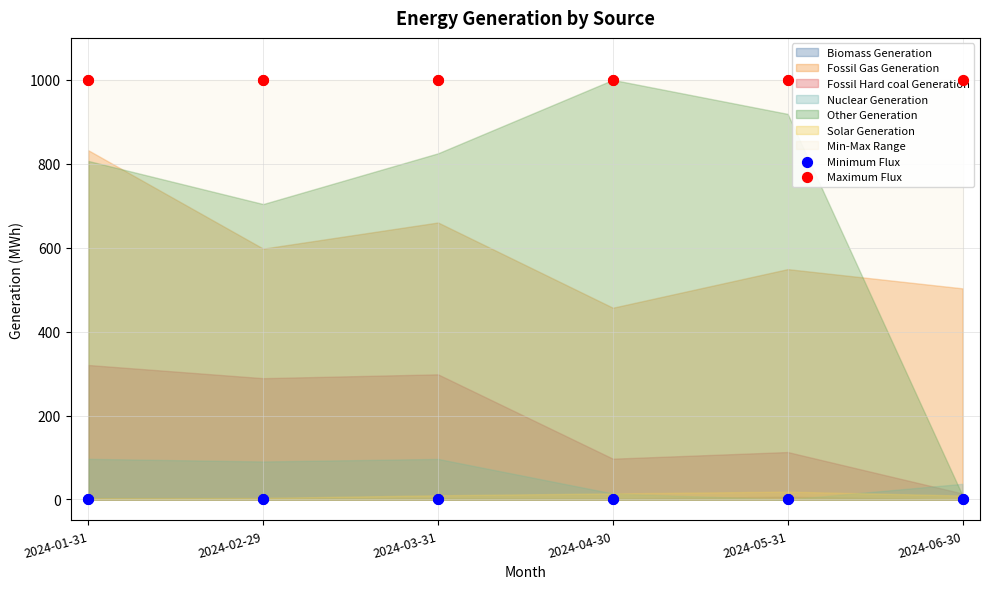

What is the total value across all series at 2024-03-31?

1000